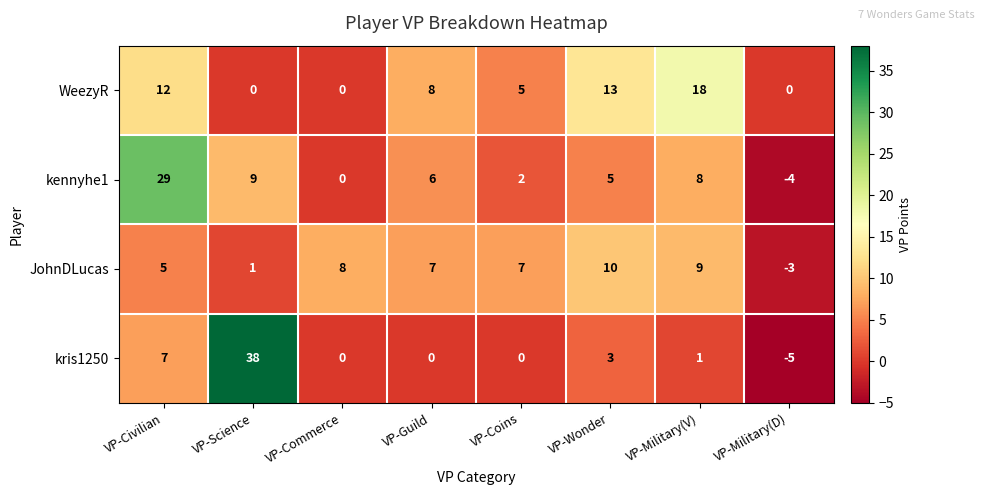

Count the number of data series in this chart.

4